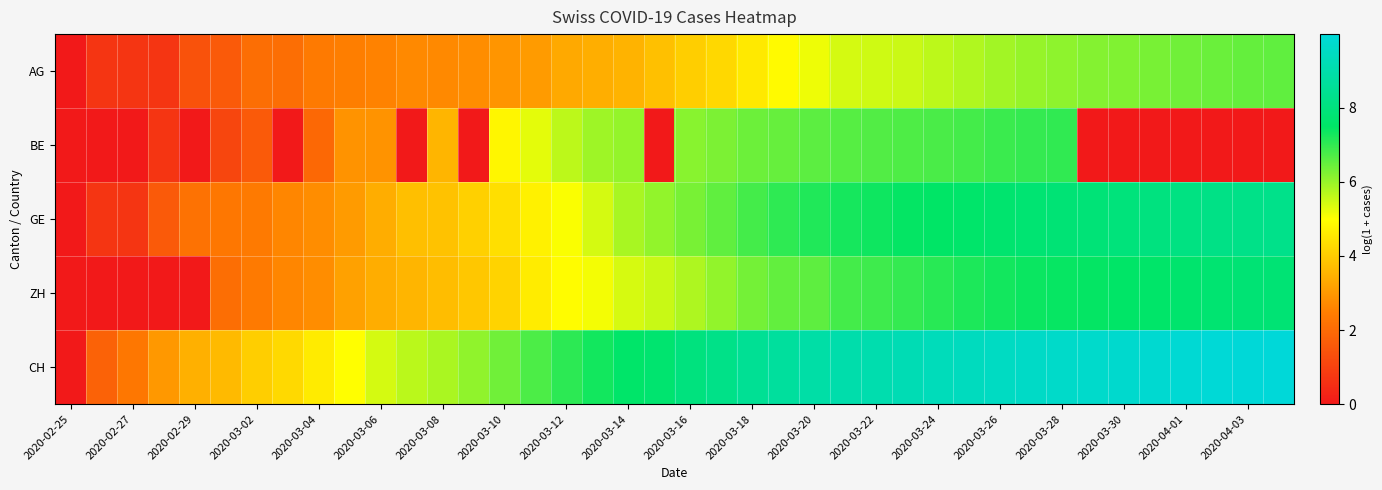

Reading left to right, extract all data points from this chart.

AG: 0.0	0.7	0.7	0.7	1.4	1.6	2.1	2.1	2.4	2.5	2.6	2.7	2.7	2.8	2.9	3.0	3.3	3.4	3.5	3.8	4.0	4.2	4.6	4.9	5.2	5.4	5.5	5.5	5.6	5.8	5.9	6.0	6.1	6.2	6.2	6.3	6.4	6.4	6.5	6.6
BE: 0.0	0.0	0.0	0.7	0.0	1.1	1.6	0.0	1.9	2.9	2.9	0.0	3.6	0.0	4.8	5.3	5.6	5.9	6.0	0.0	6.2	6.3	6.4	6.5	6.6	6.6	6.7	6.7	6.8	6.8	6.9	7.0	7.0	0.0	0.0	0.0	0.0	0.0	0.0	0.0
GE: 0.0	0.7	0.7	1.6	2.2	2.3	2.4	2.6	2.8	3.0	3.4	3.8	3.8	4.1	4.4	4.7	5.0	5.4	5.8	6.1	6.3	6.6	6.8	7.0	7.2	7.3	7.3	7.4	7.5	7.6	7.7	7.8	7.8	7.9	8.0	8.0	8.1	8.2	8.2	8.3
ZH: 0.0	0.0	0.0	0.0	0.0	2.1	2.4	2.6	2.8	3.2	3.4	3.6	3.7	3.9	4.1	4.6	4.9	5.1	5.4	5.5	5.8	6.1	6.3	6.5	6.6	6.8	6.9	7.0	7.1	7.2	7.3	7.4	7.4	7.5	7.5	7.6	7.7	7.7	7.8	7.8
CH: 0.0	1.8	2.3	3.0	3.5	3.7	4.0	4.3	4.6	5.0	5.4	5.7	5.8	6.1	6.4	6.7	7.1	7.3	7.6	7.7	8.0	8.2	8.5	8.7	8.9	9.0	9.1	9.2	9.3	9.4	9.5	9.6	9.6	9.7	9.7	9.8	9.9	9.9	10.0	10.0